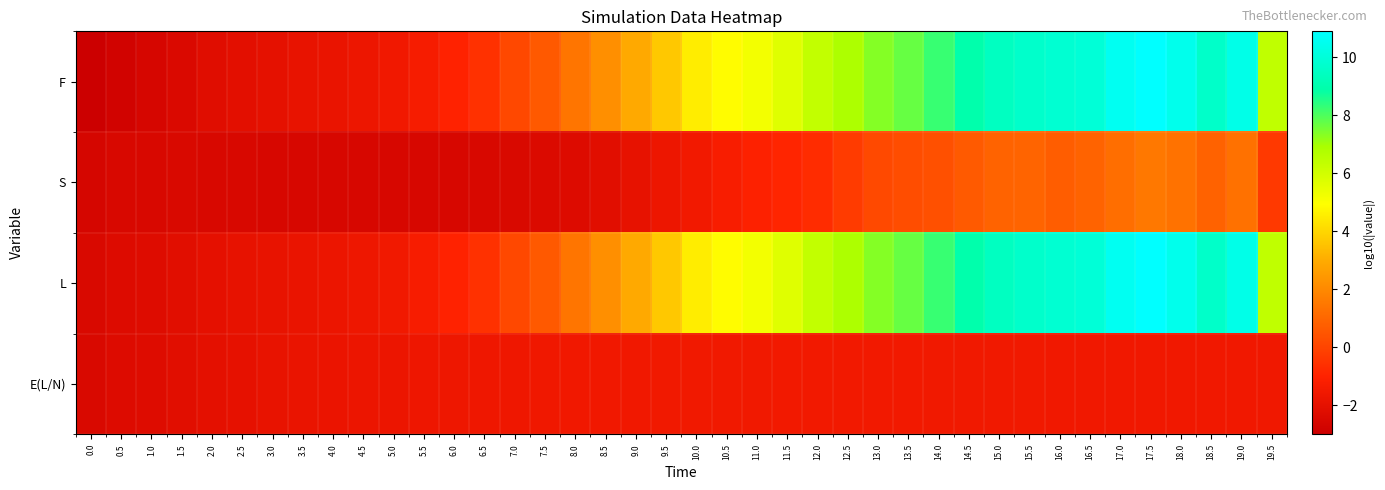

Which series has the largest range (max minus min)?

F